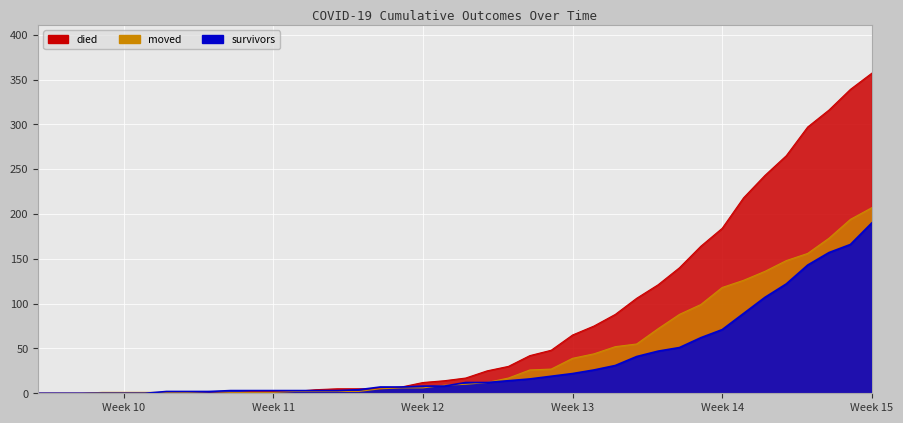

True or false: died has more than 2 points higher than both neighbors.

False